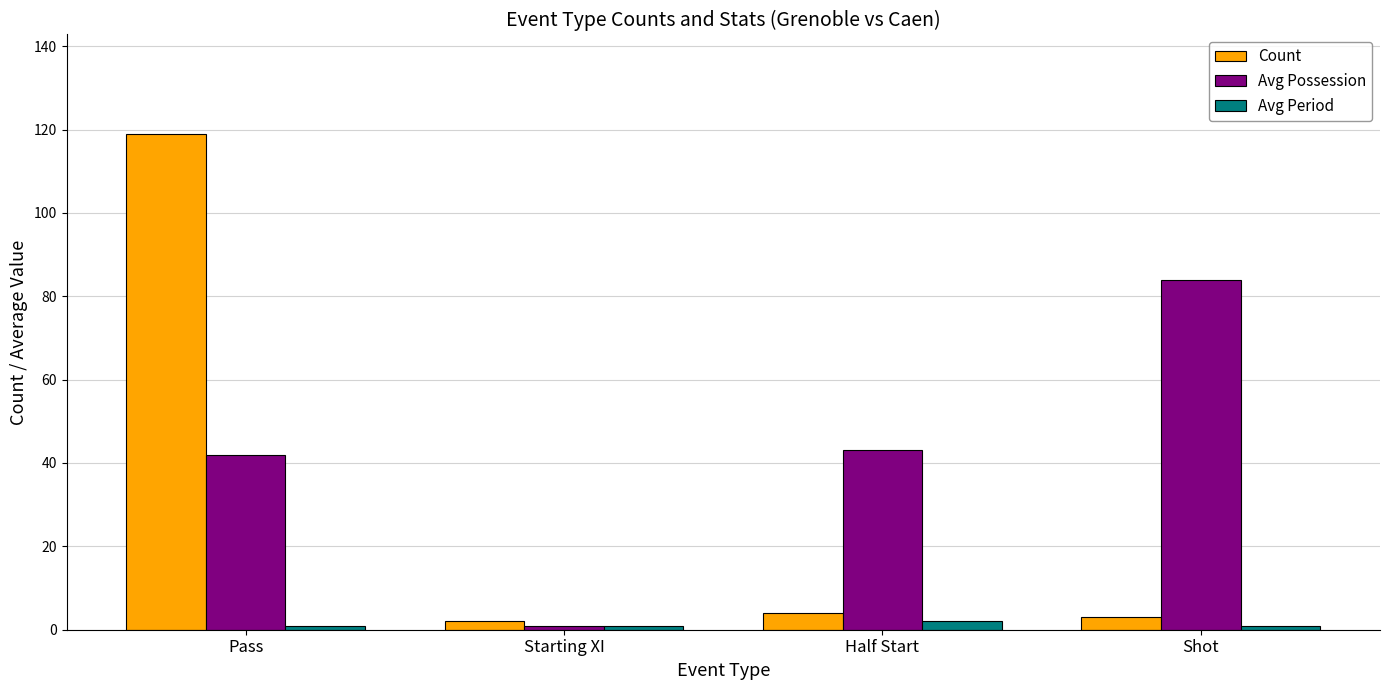

Is it true that Count equals 4 at Half Start?

True